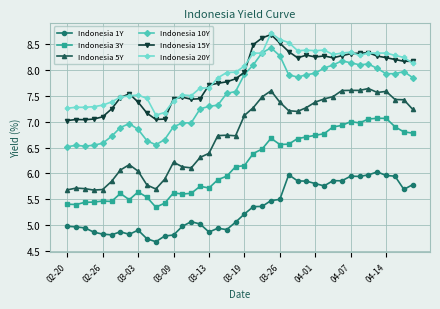

Which series has the widest spread of values?

Indonesia 5Y